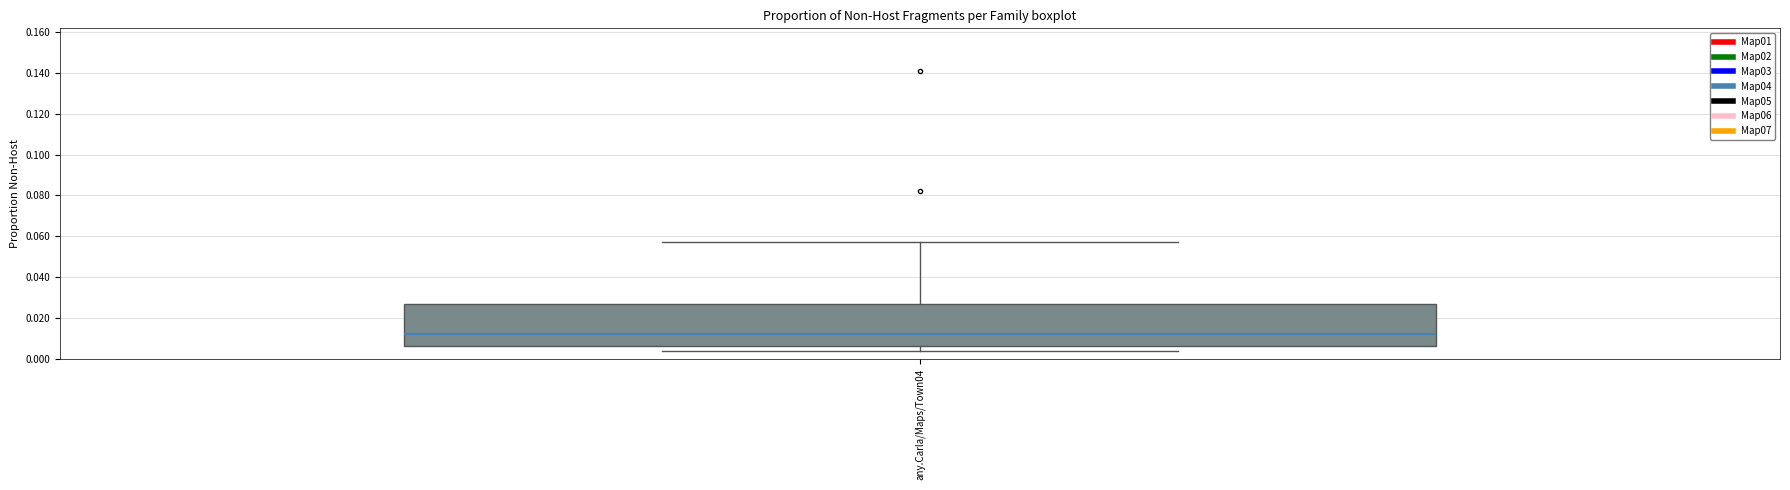

Transcribe this box plot: give where the median line is, the range the box spans, and where the two whiskers end, as read against the y-axis. The values are not printed on the chart, so give them approximately, as read against the axis.

median 0.012, box 0.006 to 0.028, whiskers 0.004 to 0.058